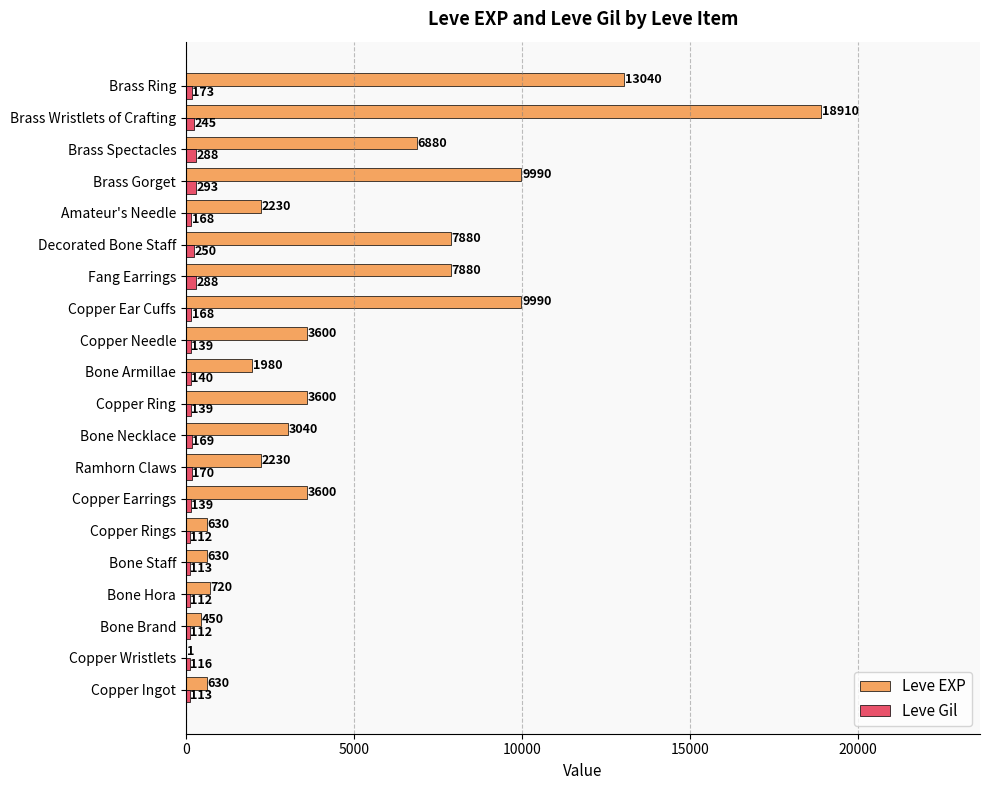

Between Bone Hora and Amateur's Needle, which series saw the biggest shift?

Leve EXP